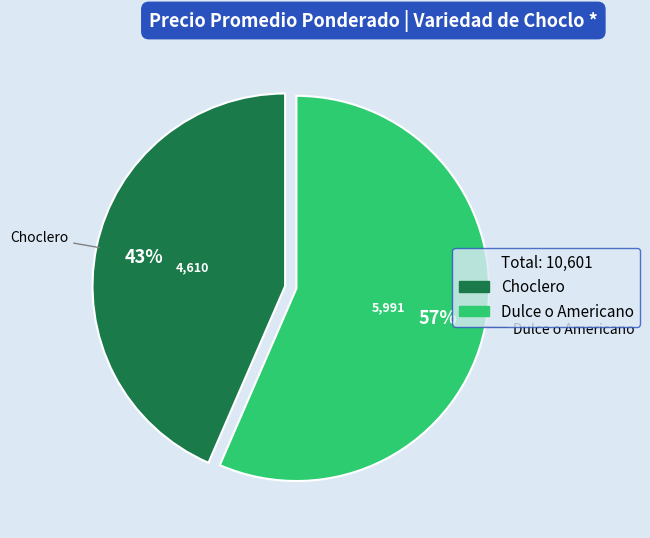

How many segments does this pie chart have?

2